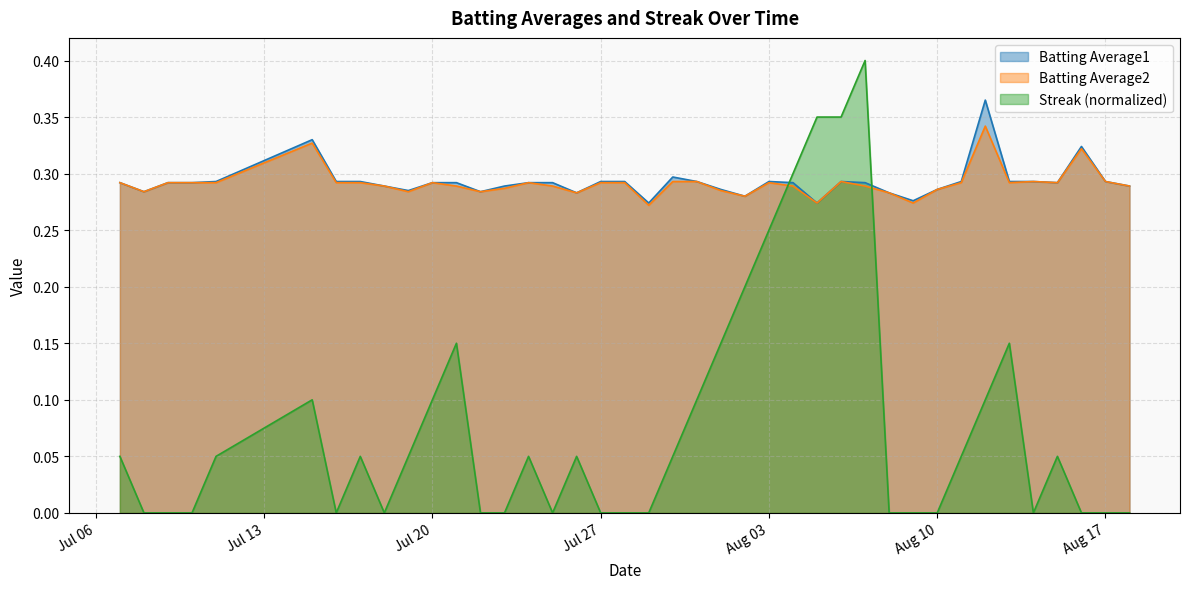

Which series has the largest range (max minus min)?

Streak (normalized)